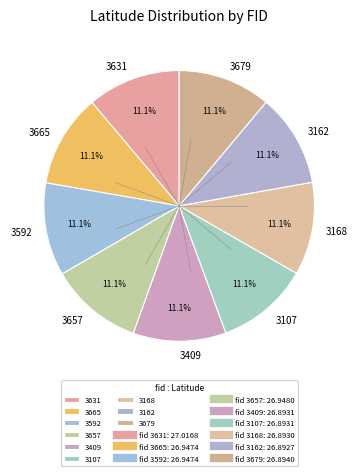

Combined, what portion of the pie is 3409 and 3592?

22.2%